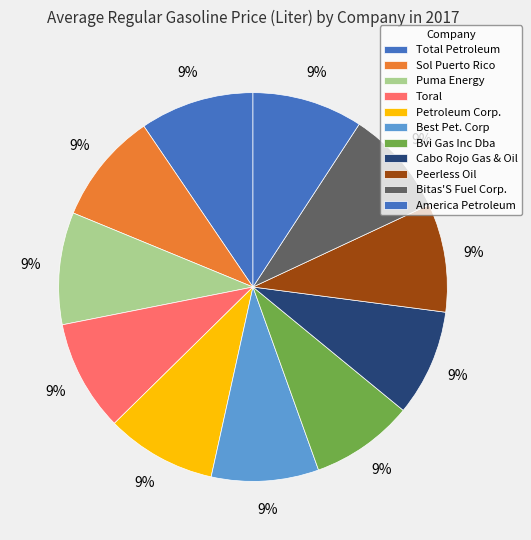

How many slices are in this pie chart?

11